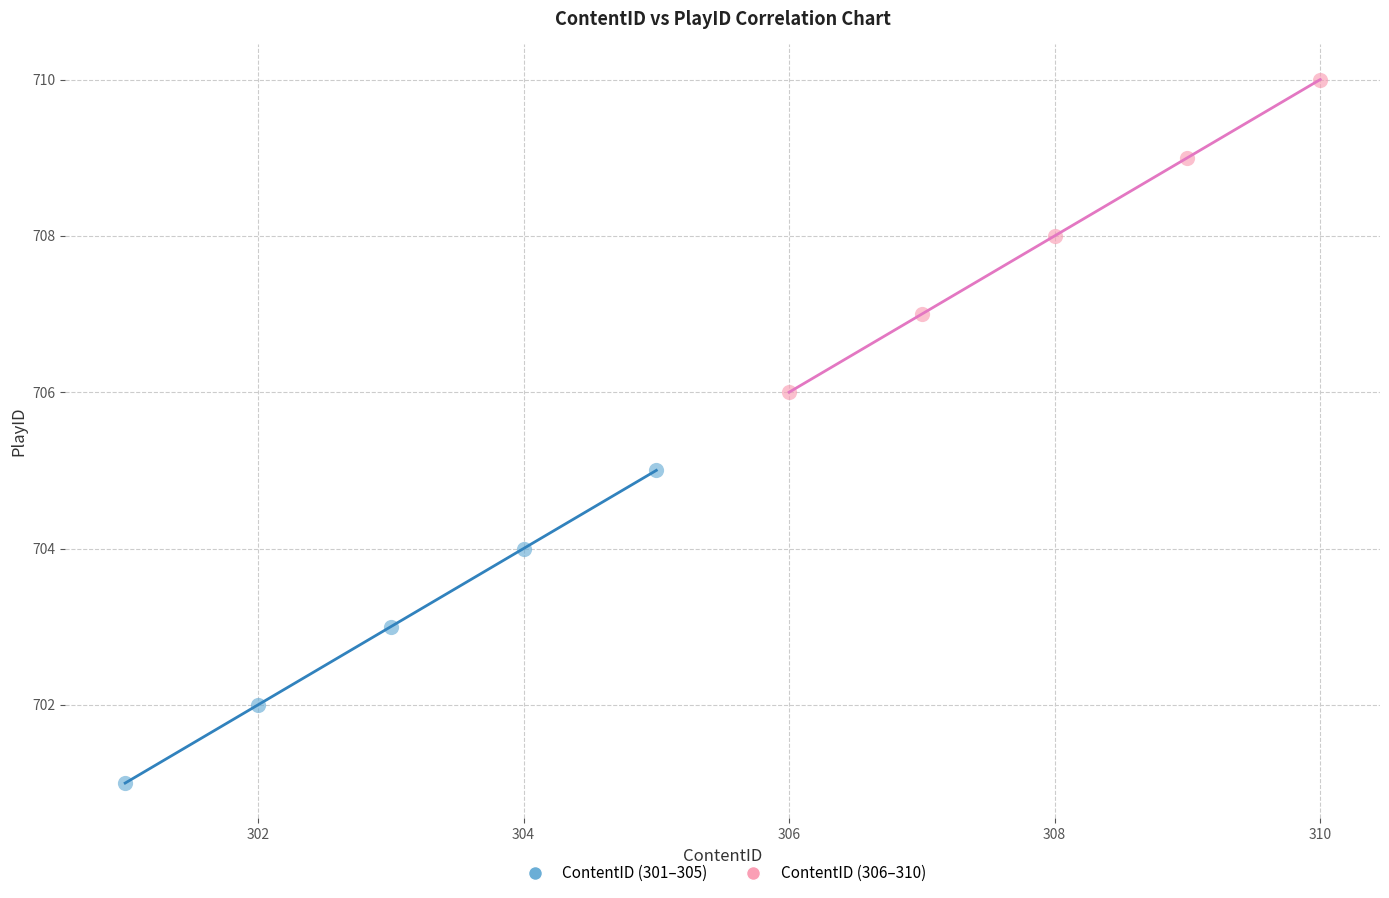

Which series reaches the minimum Y coordinate?

ContentID (301–305)